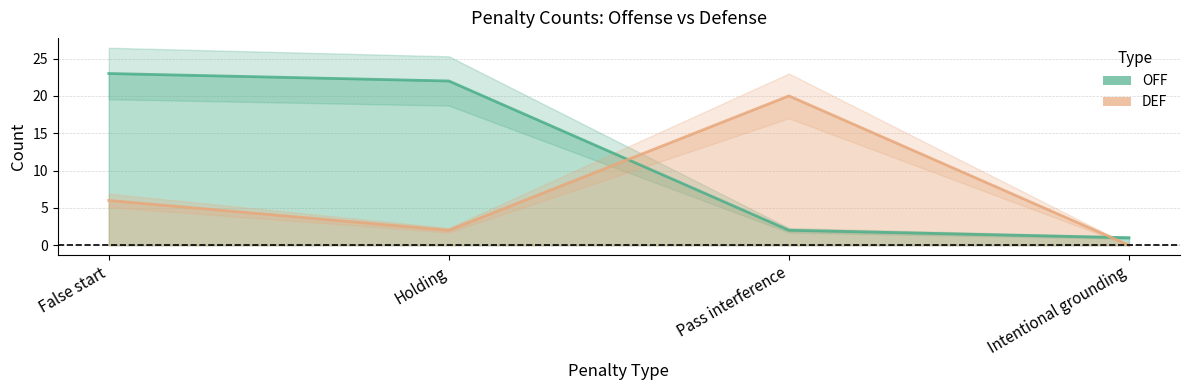

True or false: OFF has a value of 0 at Intentional grounding.

False